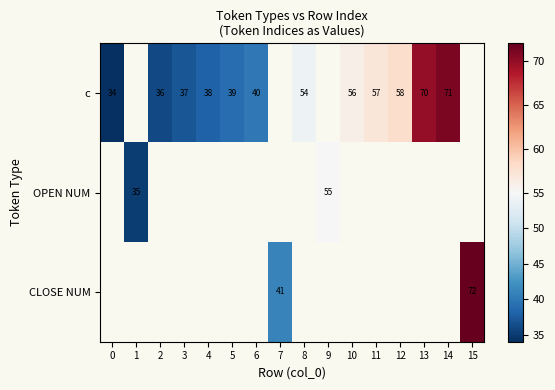

The value of c at 14 is 111. True or false?

False